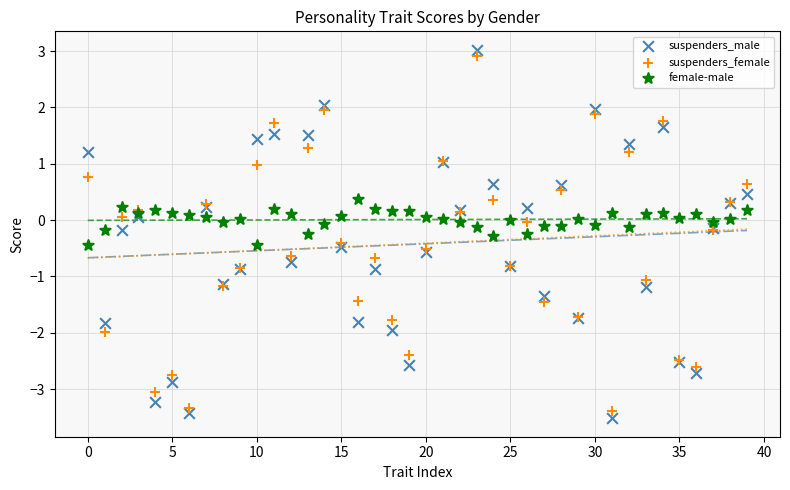

Which series has the widest spread of Y values?

suspenders_male